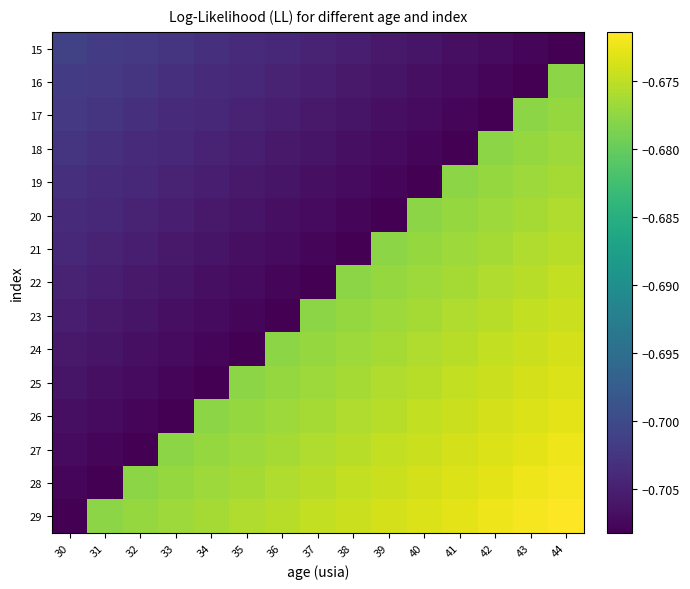

Reading right to left, transcribe all the data shown in this chart.

15: 44=-0.7	43=-0.7	42=-0.7	41=-0.7	40=-0.7	39=-0.7	38=-0.7	37=-0.7	36=-0.7	35=-0.7	34=-0.7	33=-0.7	32=-0.7	31=-0.7	30=-0.7
16: 44=-0.7	43=-0.7	42=-0.7	41=-0.7	40=-0.7	39=-0.7	38=-0.7	37=-0.7	36=-0.7	35=-0.7	34=-0.7	33=-0.7	32=-0.7	31=-0.7	30=-0.7
17: 44=-0.7	43=-0.7	42=-0.7	41=-0.7	40=-0.7	39=-0.7	38=-0.7	37=-0.7	36=-0.7	35=-0.7	34=-0.7	33=-0.7	32=-0.7	31=-0.7	30=-0.7
18: 44=-0.7	43=-0.7	42=-0.7	41=-0.7	40=-0.7	39=-0.7	38=-0.7	37=-0.7	36=-0.7	35=-0.7	34=-0.7	33=-0.7	32=-0.7	31=-0.7	30=-0.7
19: 44=-0.7	43=-0.7	42=-0.7	41=-0.7	40=-0.7	39=-0.7	38=-0.7	37=-0.7	36=-0.7	35=-0.7	34=-0.7	33=-0.7	32=-0.7	31=-0.7	30=-0.7
20: 44=-0.7	43=-0.7	42=-0.7	41=-0.7	40=-0.7	39=-0.7	38=-0.7	37=-0.7	36=-0.7	35=-0.7	34=-0.7	33=-0.7	32=-0.7	31=-0.7	30=-0.7
21: 44=-0.7	43=-0.7	42=-0.7	41=-0.7	40=-0.7	39=-0.7	38=-0.7	37=-0.7	36=-0.7	35=-0.7	34=-0.7	33=-0.7	32=-0.7	31=-0.7	30=-0.7
22: 44=-0.7	43=-0.7	42=-0.7	41=-0.7	40=-0.7	39=-0.7	38=-0.7	37=-0.7	36=-0.7	35=-0.7	34=-0.7	33=-0.7	32=-0.7	31=-0.7	30=-0.7
23: 44=-0.7	43=-0.7	42=-0.7	41=-0.7	40=-0.7	39=-0.7	38=-0.7	37=-0.7	36=-0.7	35=-0.7	34=-0.7	33=-0.7	32=-0.7	31=-0.7	30=-0.7
24: 44=-0.7	43=-0.7	42=-0.7	41=-0.7	40=-0.7	39=-0.7	38=-0.7	37=-0.7	36=-0.7	35=-0.7	34=-0.7	33=-0.7	32=-0.7	31=-0.7	30=-0.7
25: 44=-0.7	43=-0.7	42=-0.7	41=-0.7	40=-0.7	39=-0.7	38=-0.7	37=-0.7	36=-0.7	35=-0.7	34=-0.7	33=-0.7	32=-0.7	31=-0.7	30=-0.7
26: 44=-0.7	43=-0.7	42=-0.7	41=-0.7	40=-0.7	39=-0.7	38=-0.7	37=-0.7	36=-0.7	35=-0.7	34=-0.7	33=-0.7	32=-0.7	31=-0.7	30=-0.7
27: 44=-0.7	43=-0.7	42=-0.7	41=-0.7	40=-0.7	39=-0.7	38=-0.7	37=-0.7	36=-0.7	35=-0.7	34=-0.7	33=-0.7	32=-0.7	31=-0.7	30=-0.7
28: 44=-0.7	43=-0.7	42=-0.7	41=-0.7	40=-0.7	39=-0.7	38=-0.7	37=-0.7	36=-0.7	35=-0.7	34=-0.7	33=-0.7	32=-0.7	31=-0.7	30=-0.7
29: 44=-0.7	43=-0.7	42=-0.7	41=-0.7	40=-0.7	39=-0.7	38=-0.7	37=-0.7	36=-0.7	35=-0.7	34=-0.7	33=-0.7	32=-0.7	31=-0.7	30=-0.7